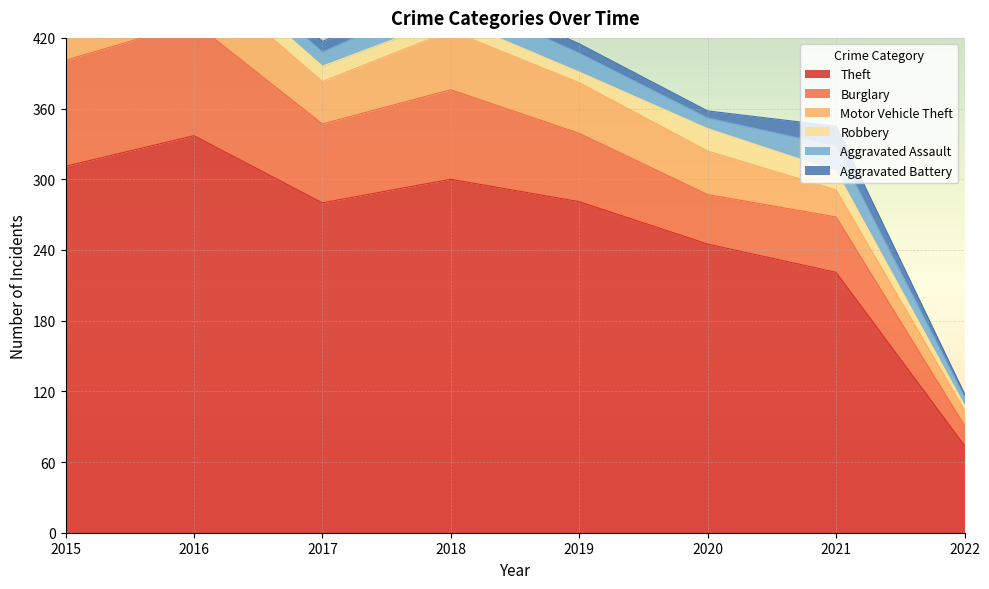

At 2021, list the series in order from largest to smallest.

Theft, Burglary, Motor Vehicle Theft, Aggravated Assault, Aggravated Battery, Robbery